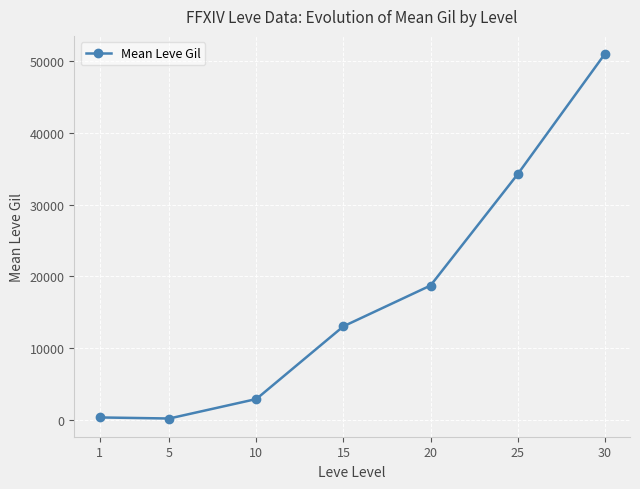

At which category does the data reach its first local valley?

5